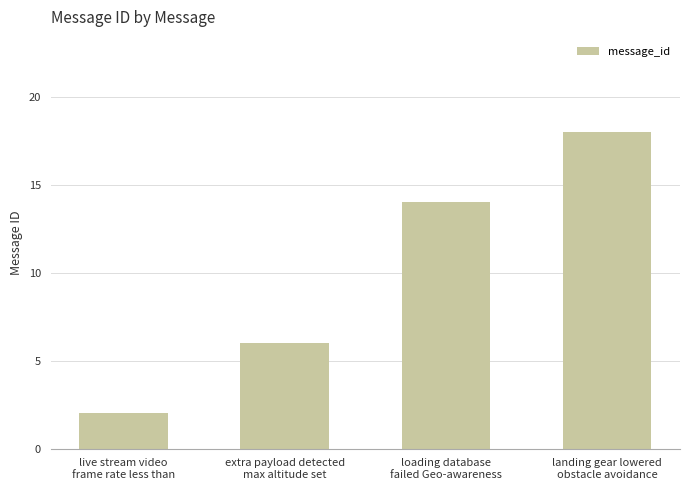

What is the minimum value shown in the chart?

2